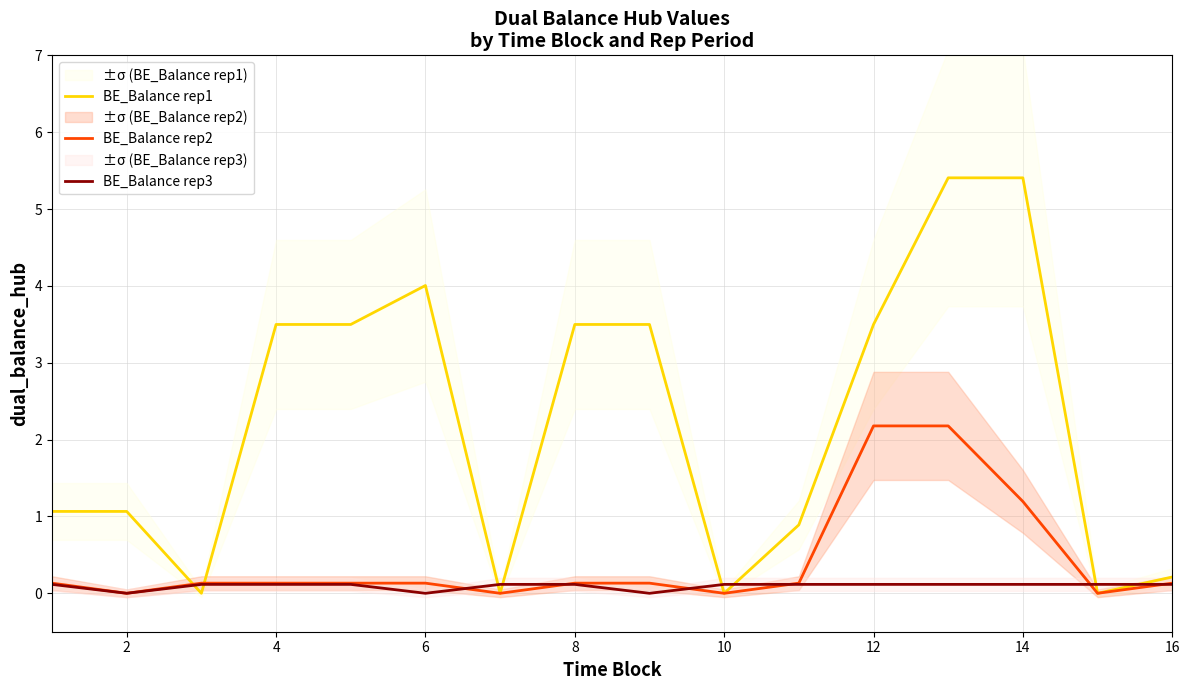

The value of BE_Balance rep1 at 10 is 0.0. True or false?

True